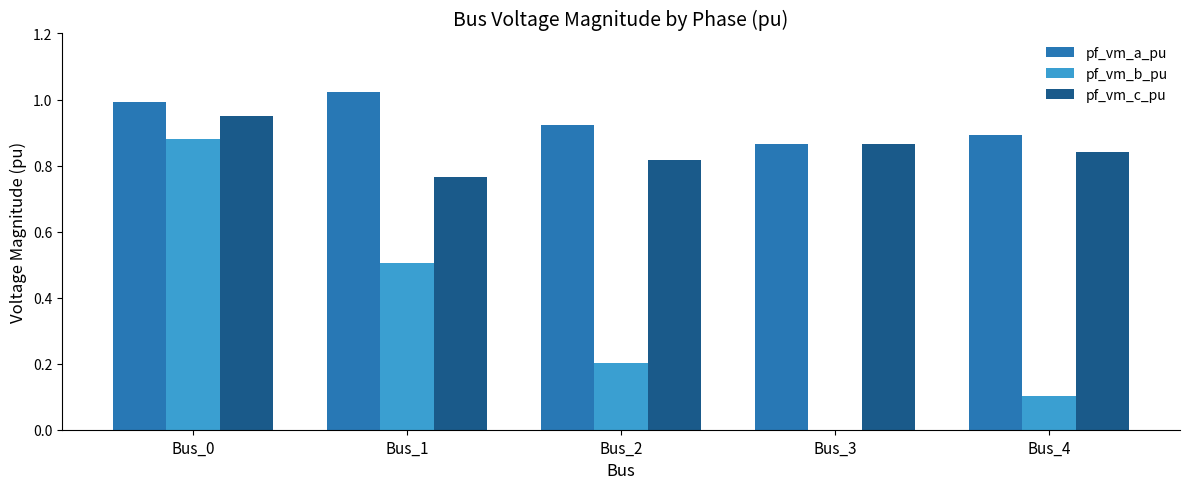

At which label does pf_vm_b_pu reach its peak?

Bus_0